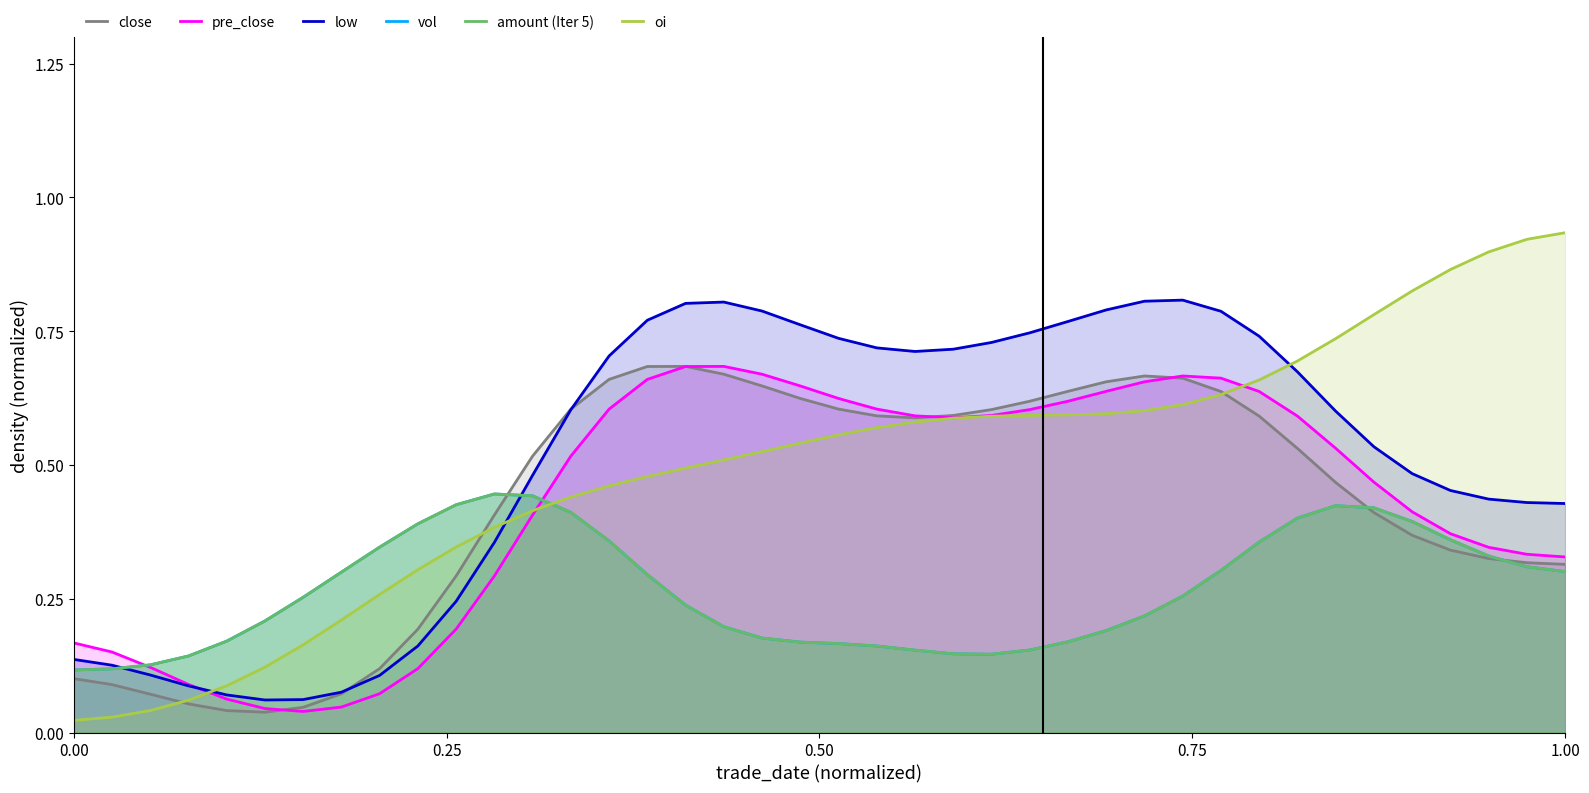

What are all the series names shown in the legend?

close, pre_close, low, vol, amount (Iter 5), oi